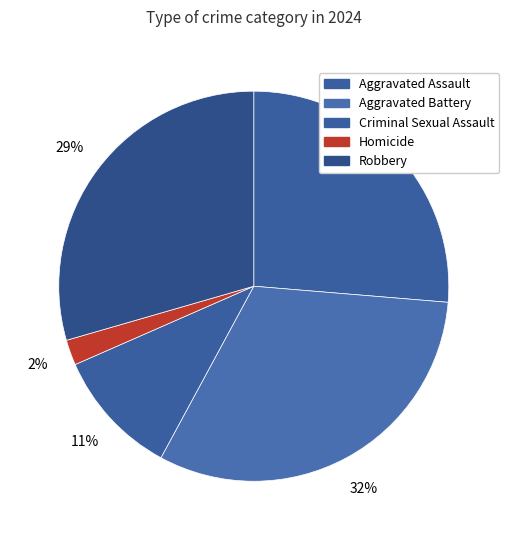

Is Aggravated Assault the majority of the pie?

No